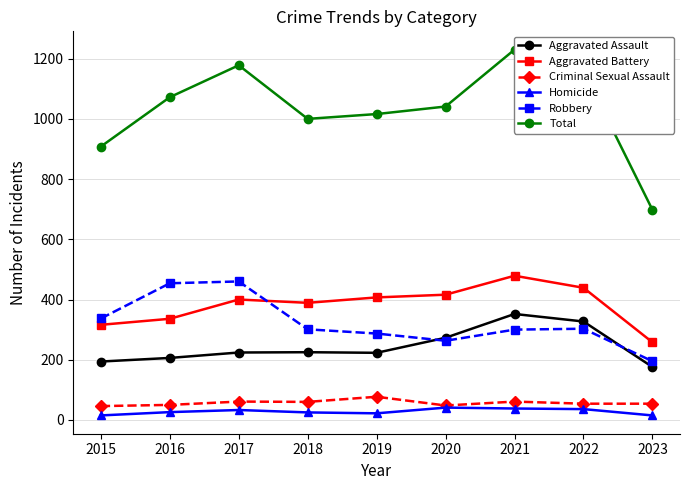

True or false: Aggravated Battery has more than 1 points higher than both neighbors.

True